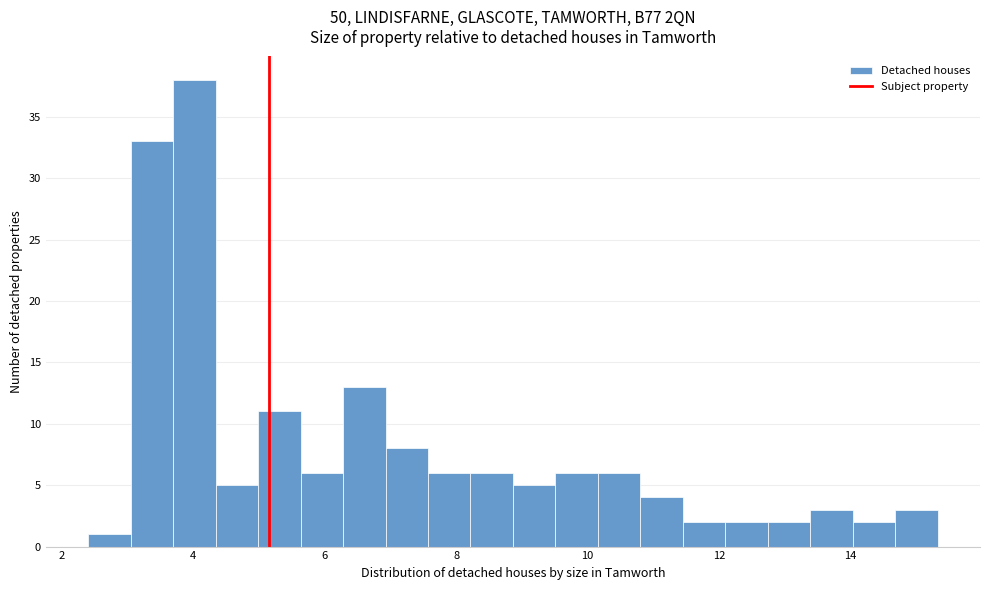

Around what value on the x-axis is the tallest bar? Give the approximate position of its centre, as read against the axis.

4.0